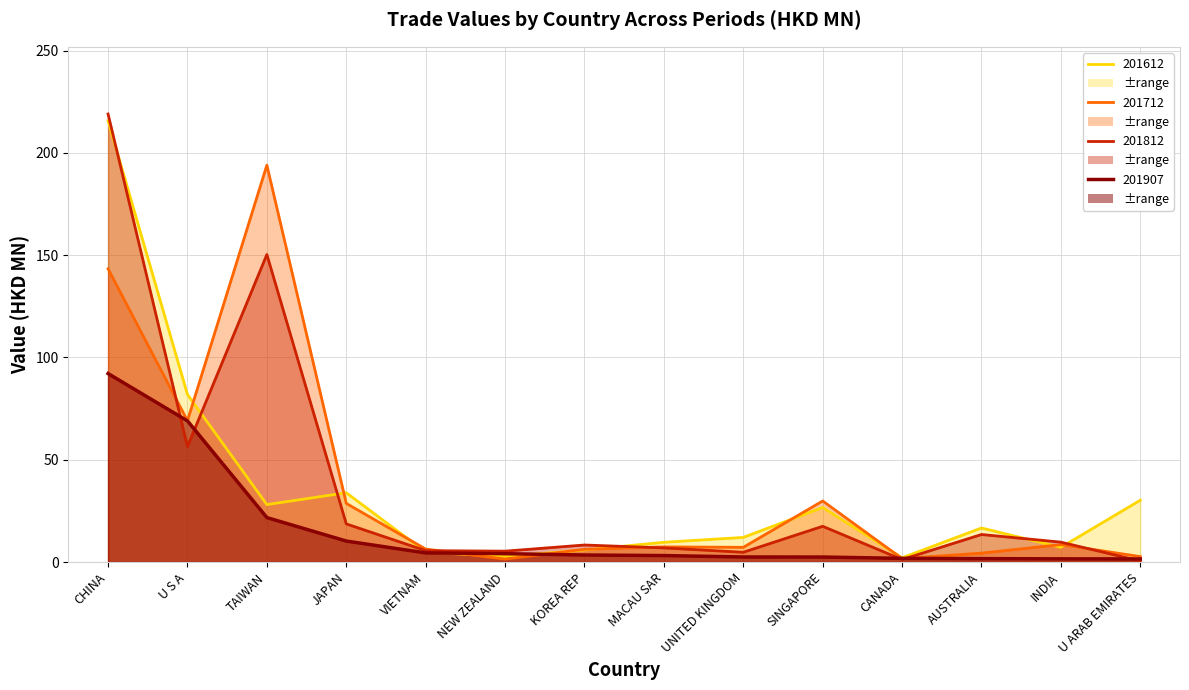

What is the spread (max minus min) of values at KOREA REP?

4.9